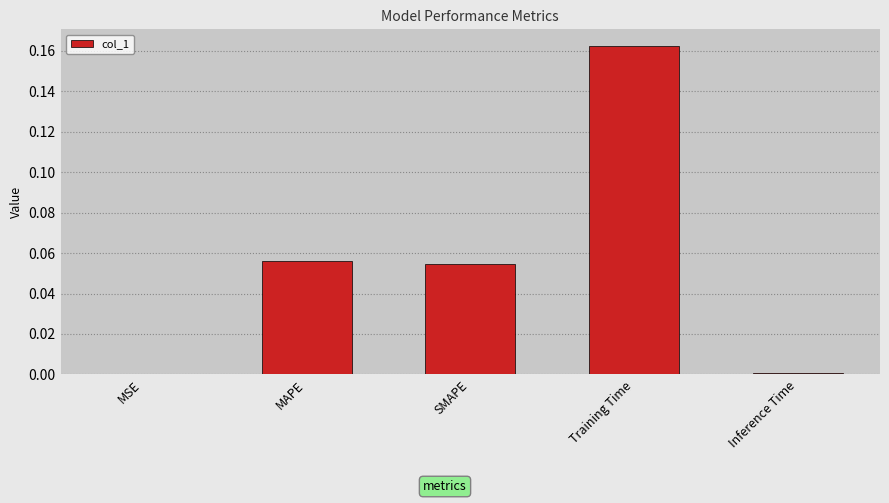

What is the sum of all values?

0.3